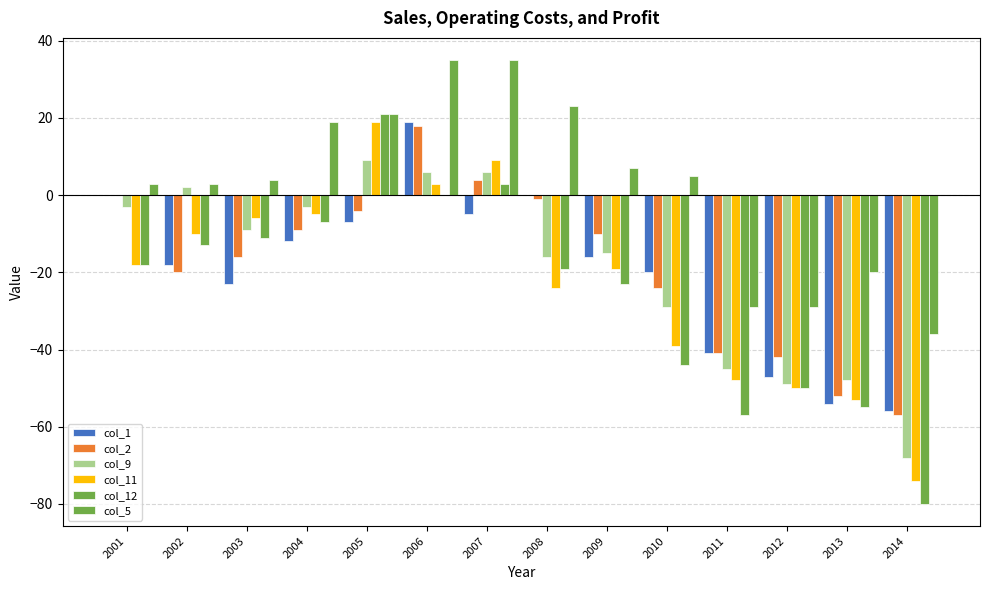

At which category does the chart reach its minimum across all series?

2014